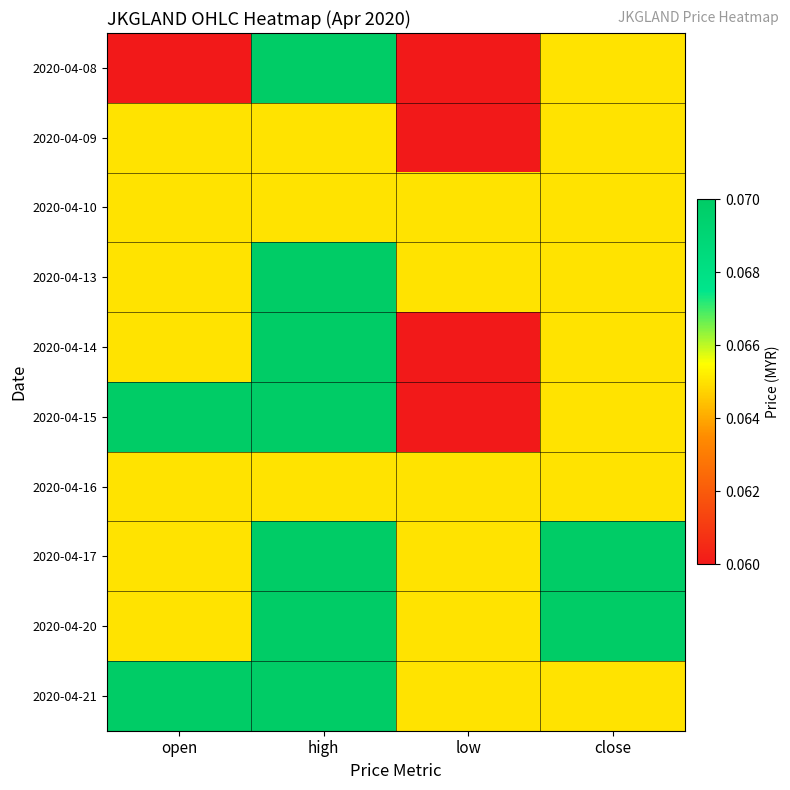

Reading left to right, transcribe all the data shown in this chart.

2020-04-08: open=0.1	high=0.1	low=0.1	close=0.1
2020-04-09: open=0.1	high=0.1	low=0.1	close=0.1
2020-04-10: open=0.1	high=0.1	low=0.1	close=0.1
2020-04-13: open=0.1	high=0.1	low=0.1	close=0.1
2020-04-14: open=0.1	high=0.1	low=0.1	close=0.1
2020-04-15: open=0.1	high=0.1	low=0.1	close=0.1
2020-04-16: open=0.1	high=0.1	low=0.1	close=0.1
2020-04-17: open=0.1	high=0.1	low=0.1	close=0.1
2020-04-20: open=0.1	high=0.1	low=0.1	close=0.1
2020-04-21: open=0.1	high=0.1	low=0.1	close=0.1